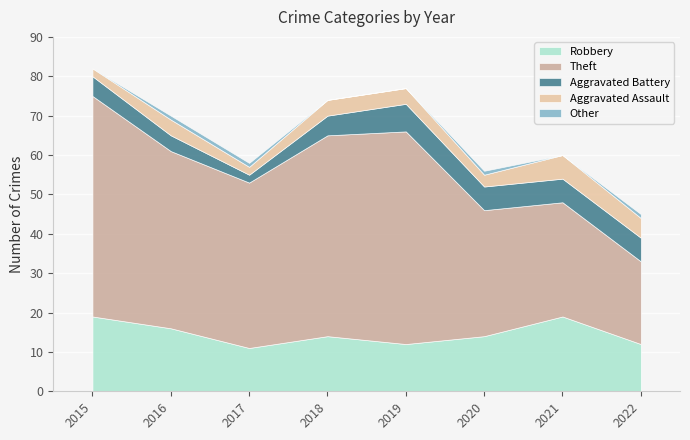

What is the maximum value shown in the chart?

56